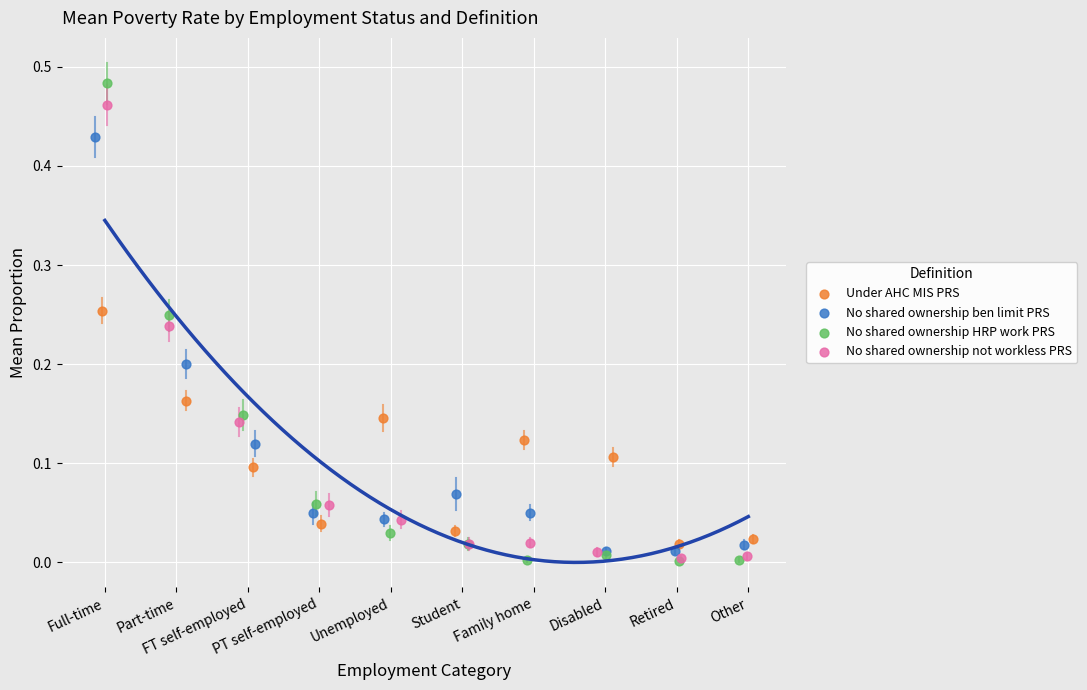

Which series has the widest spread of Y values?

No shared ownership HRP work PRS